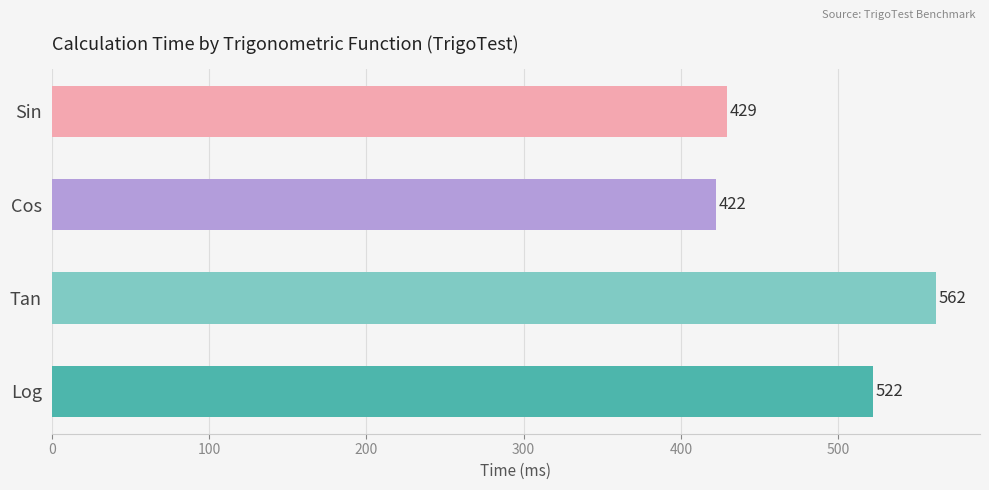

Which label corresponds to the smallest value in the chart?

Cos